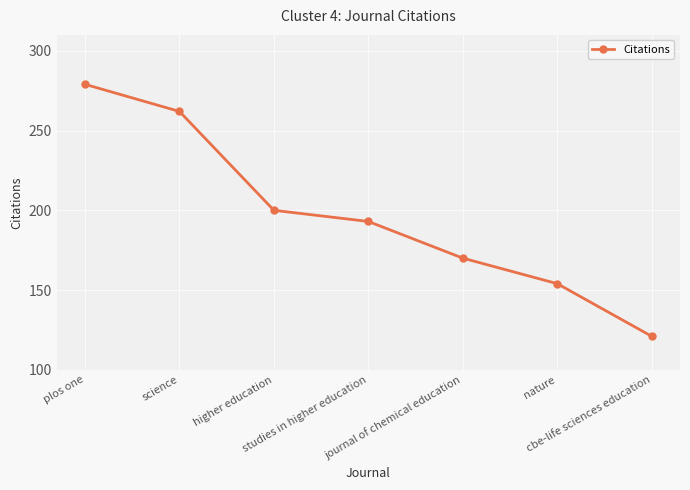

Read the value at nature, to the nearest 5.

155